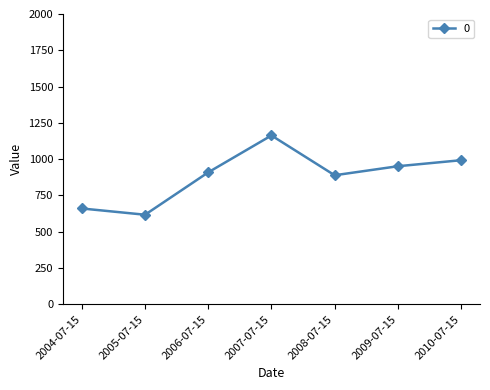

True or false: the data shows 1765.4 at 2007-07-15.

False